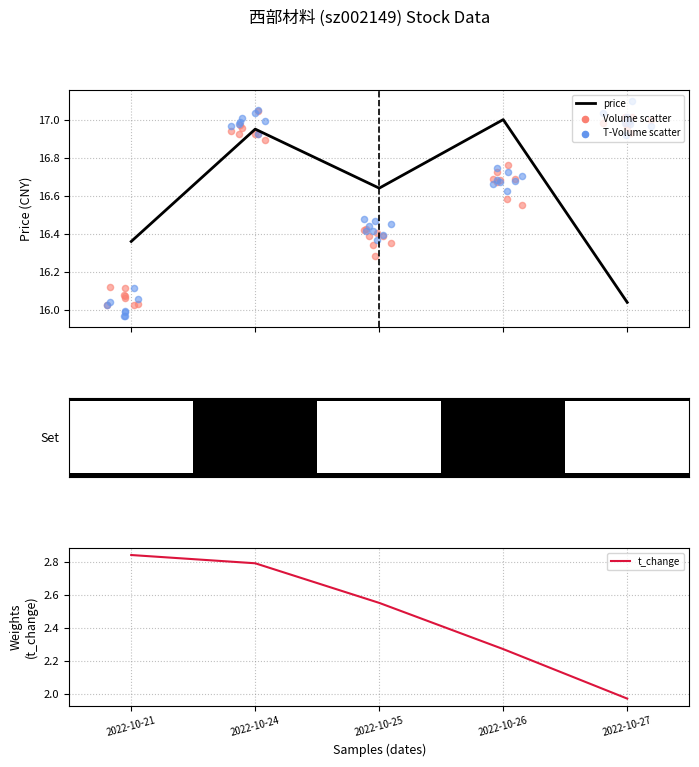

At how many categories does at least one series exceed 4?

5